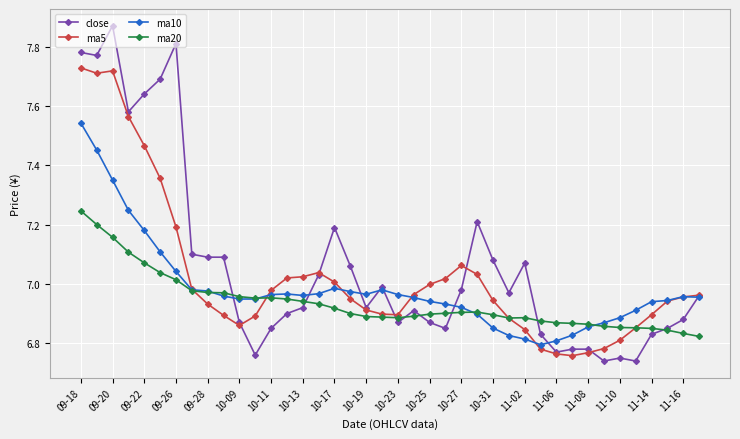

Which series has the largest range (max minus min)?

close